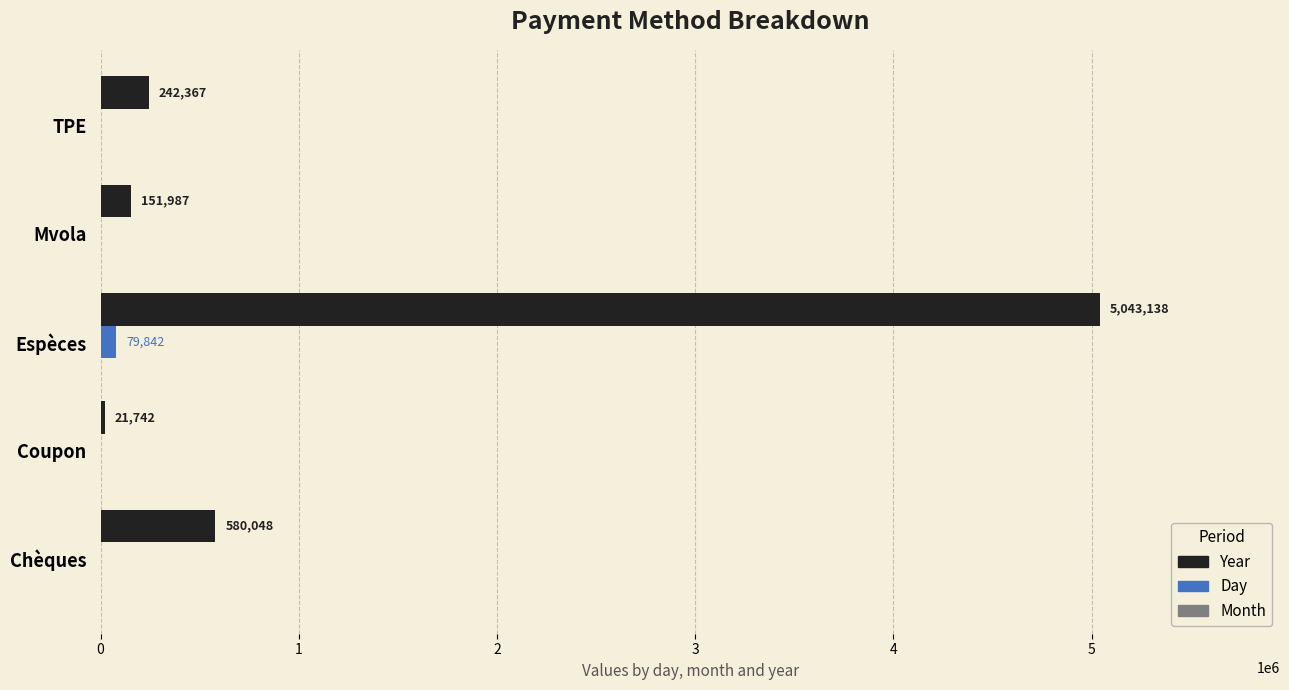

At which category is the sum across all series the highest?

Espèces